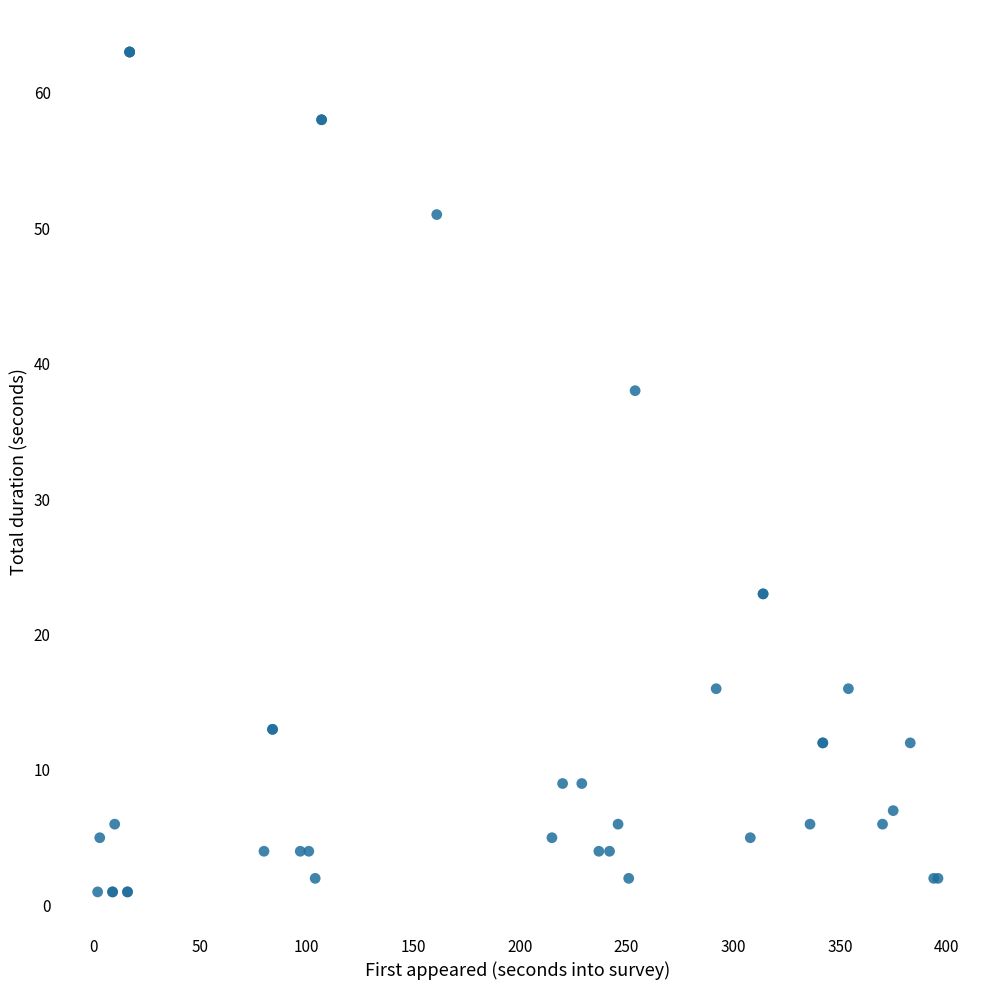

What Y value in the scatter plot is closest to 32?

38